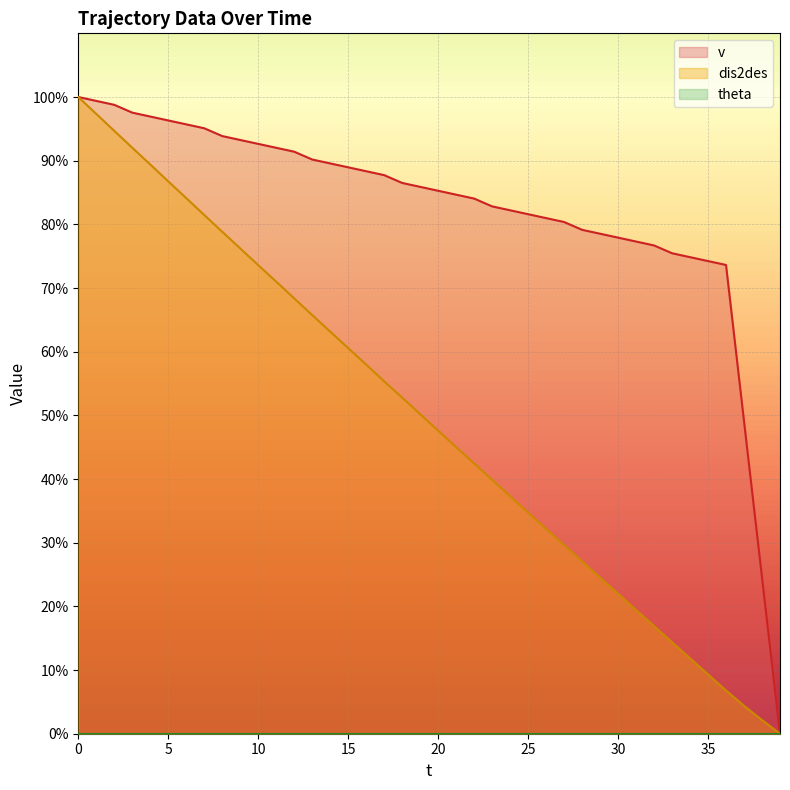

Which series has the largest total across all categories?

v